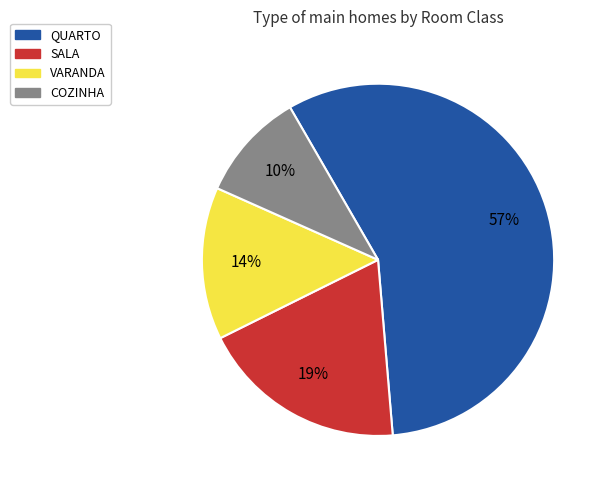

How many segments does this pie chart have?

4